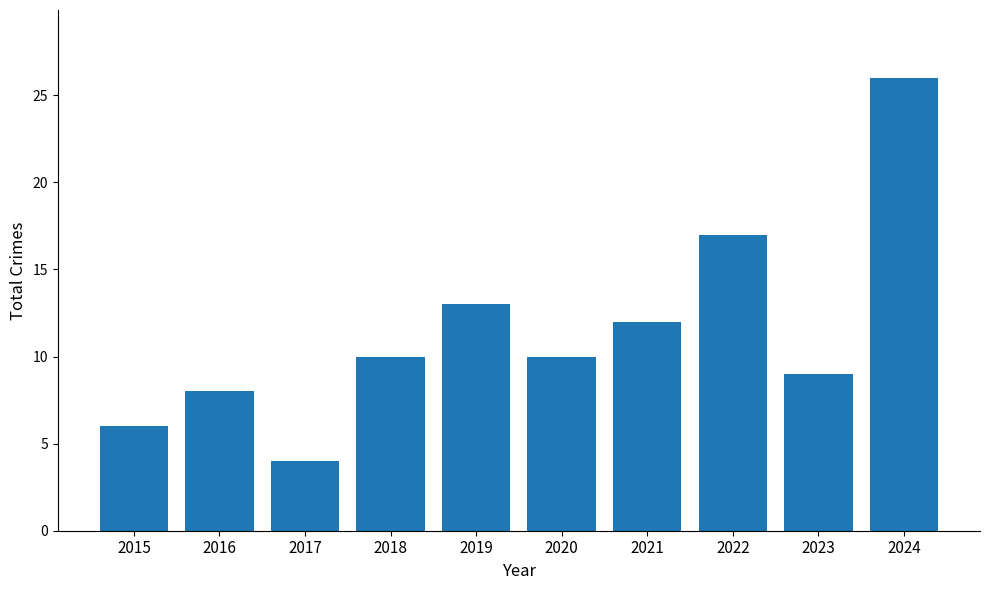

Count the number of categories in the chart.

10